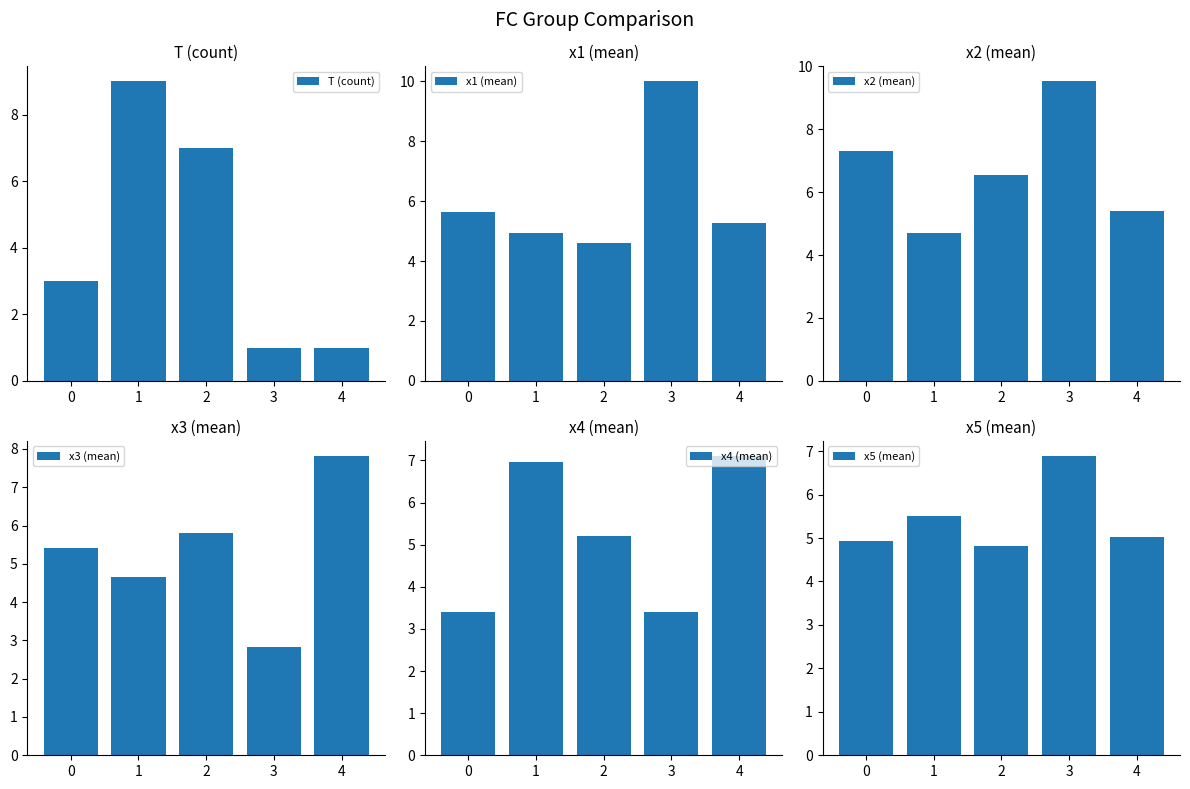

True or false: x3 (mean) has a value of 1.7 at 1.

False